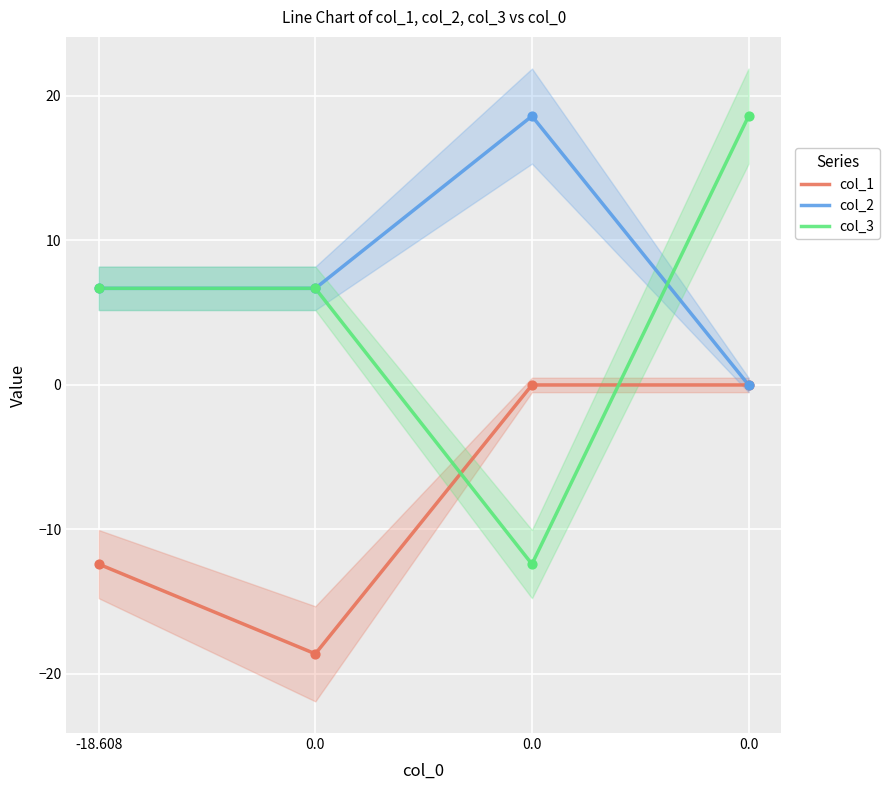

Which series reaches the maximum Y coordinate?

col_2